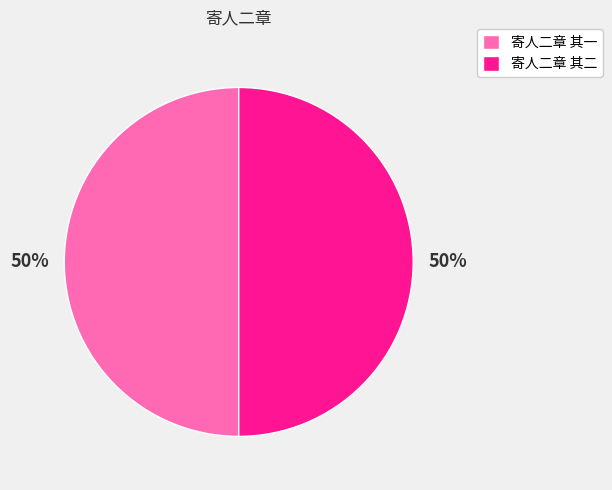

Is the sum of 寄人二章 其二 and 寄人二章 其一 greater than half?

Yes